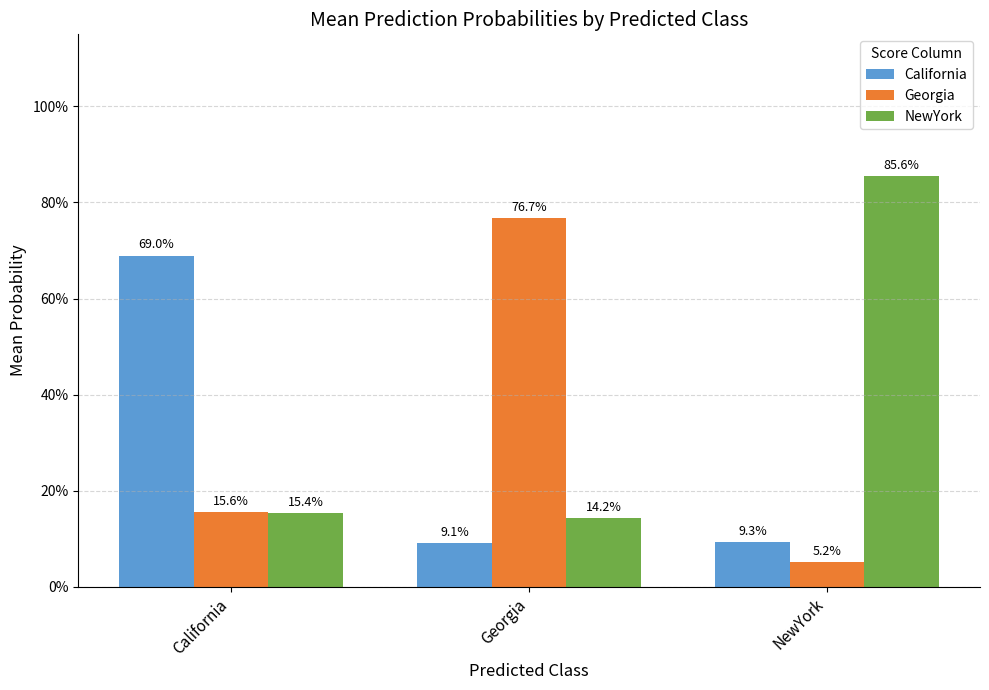

What are all the series names shown in the legend?

California, Georgia, NewYork